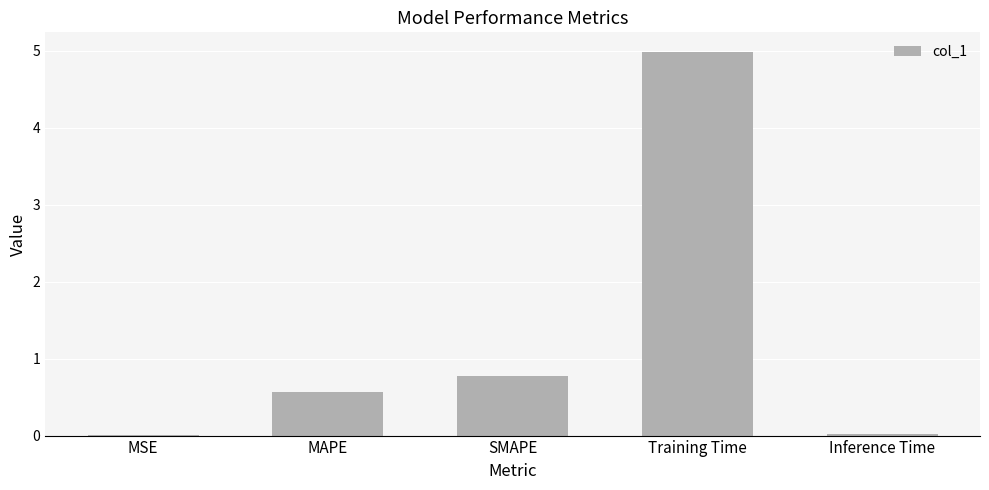

Which has a higher value, MAPE or Inference Time?

MAPE